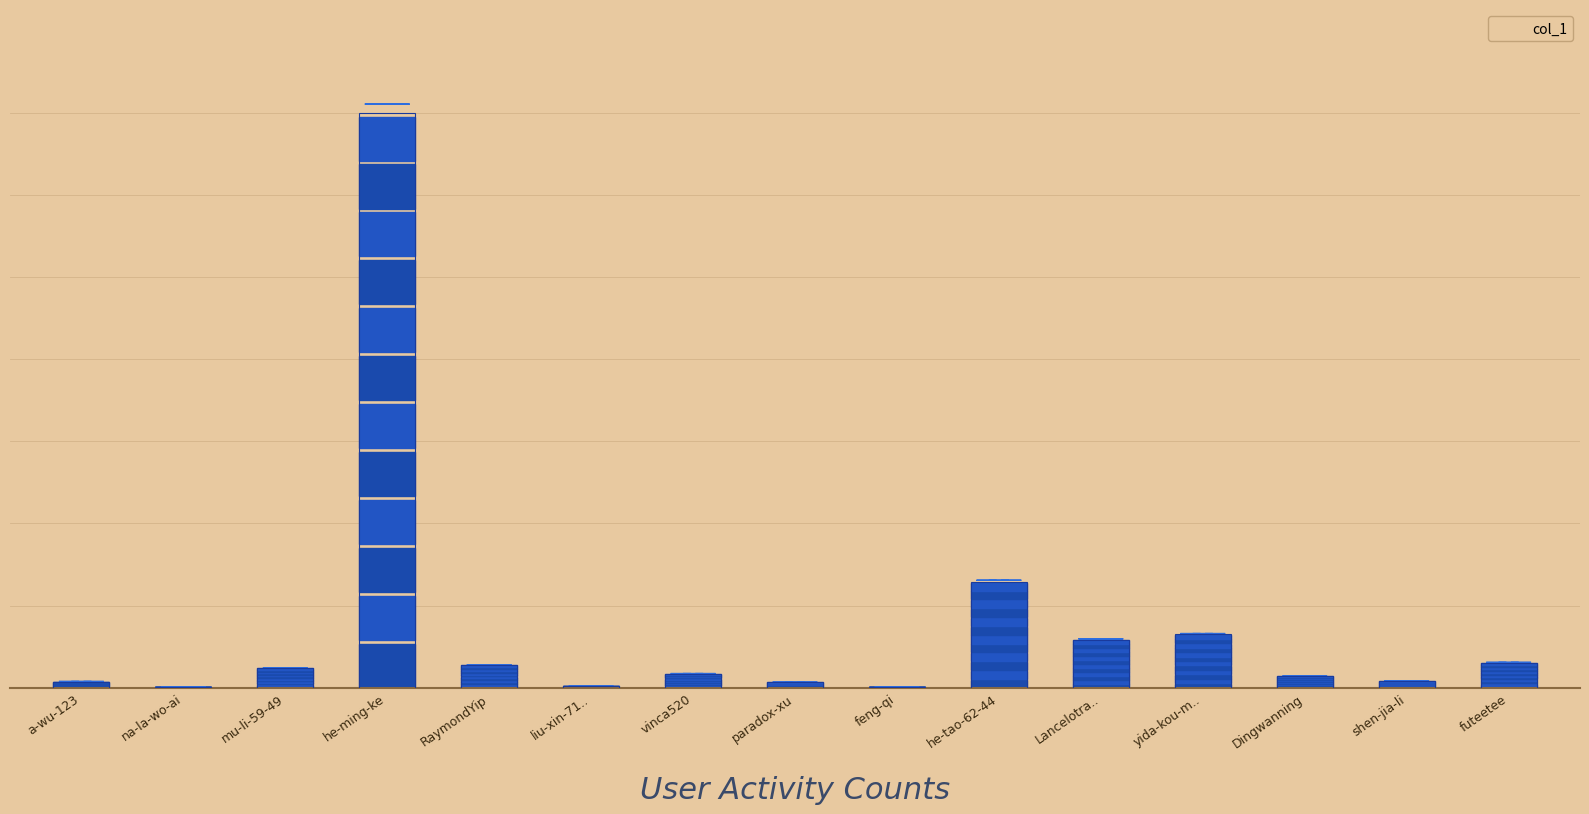

What is the difference between the second highest and minimum values?

55296